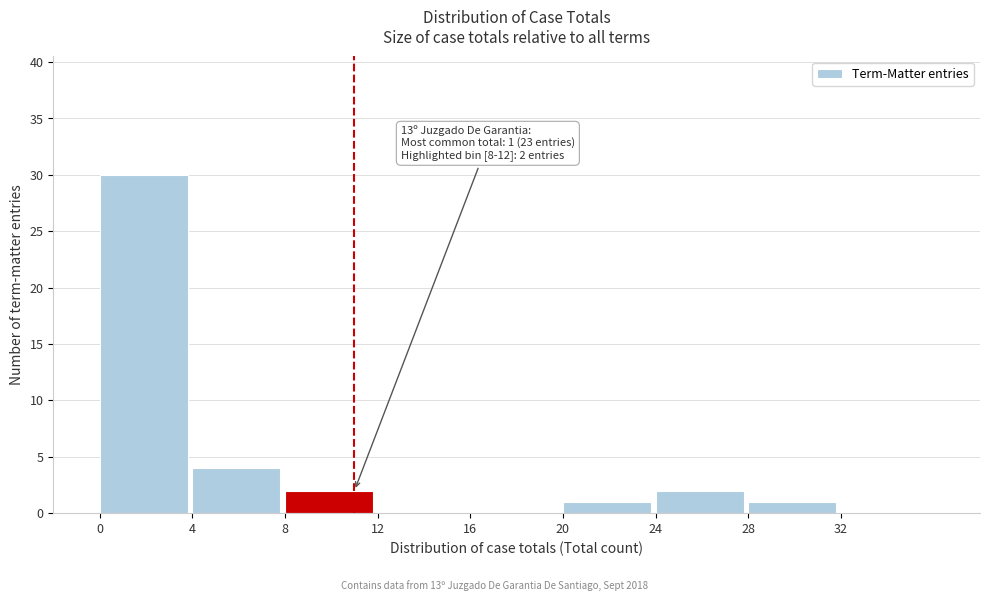

Which range on the x-axis has the tallest bar?

0 to 4